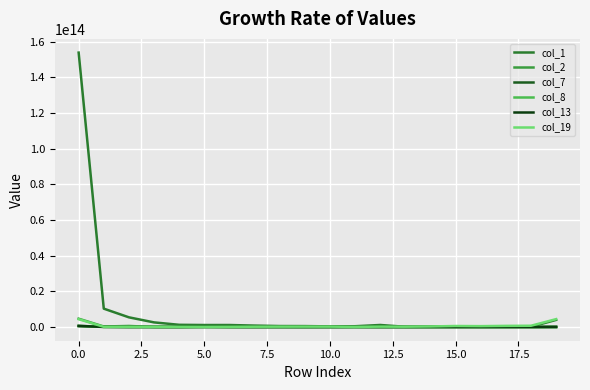

Which series has the largest range (max minus min)?

col_1